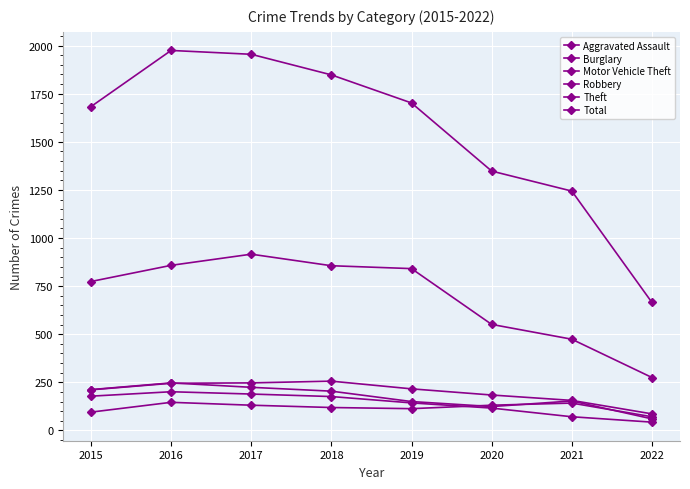

Does the chart have visible grid lines?

Yes